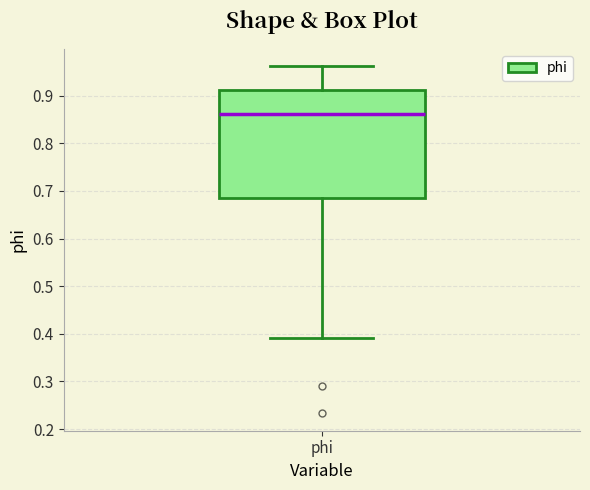

Transcribe this box plot: give where the median line is, the range the box spans, and where the two whiskers end, as read against the y-axis. The values are not printed on the chart, so give them approximately, as read against the axis.

median 0.86, box 0.69 to 0.91, whiskers 0.39 to 0.96